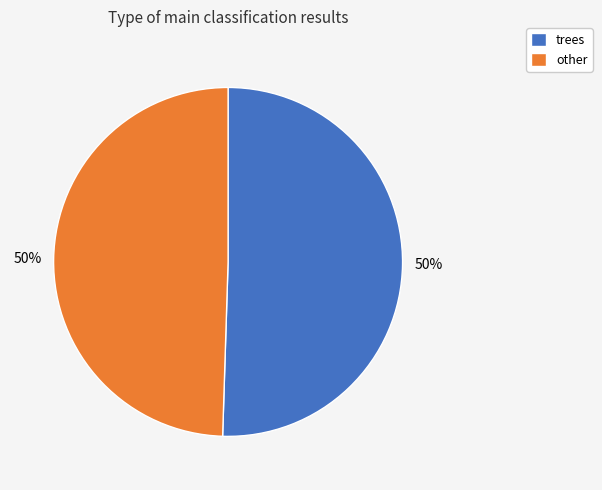

To the nearest percent, what portion does other represent?

50%